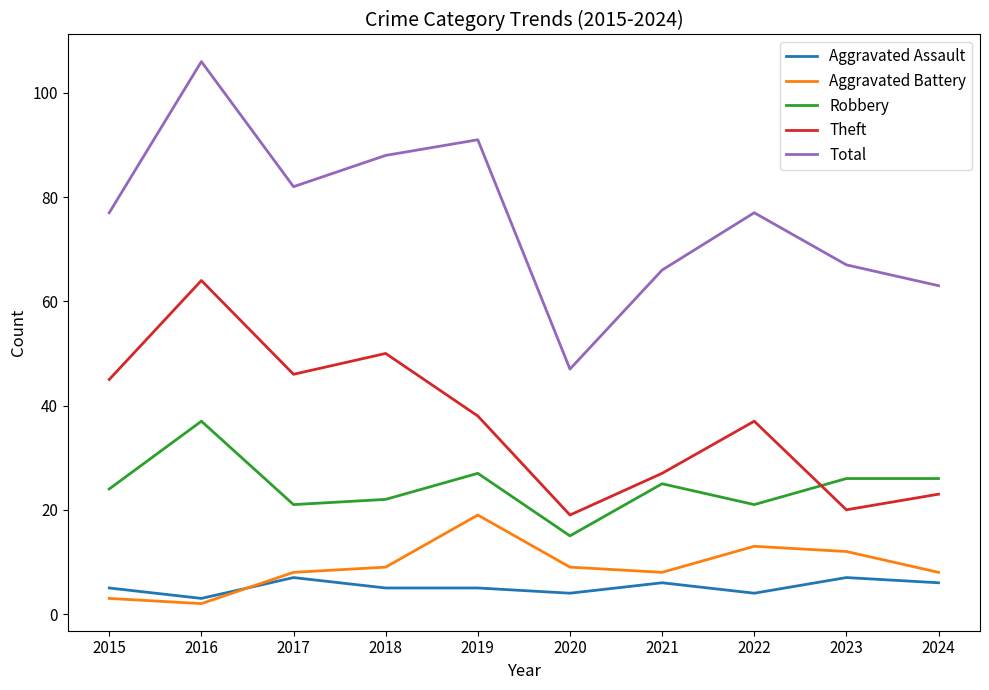

At which label does Robbery first exceed 25?

2016